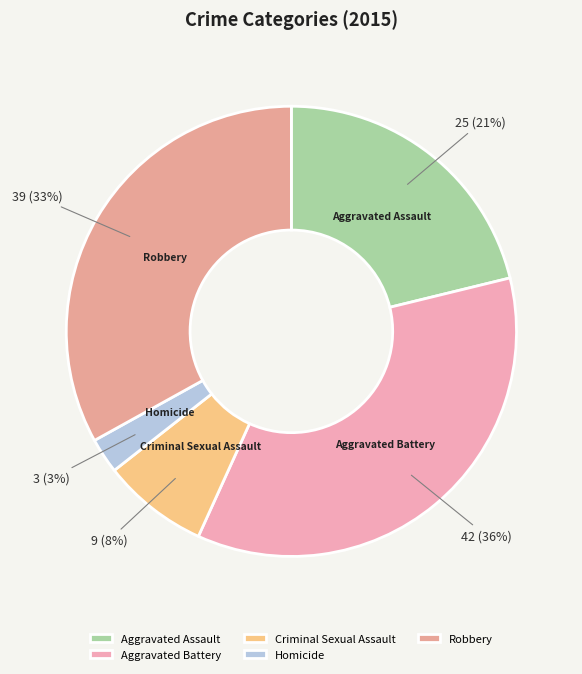

Is it true that Aggravated Battery is 36% of the pie?

True